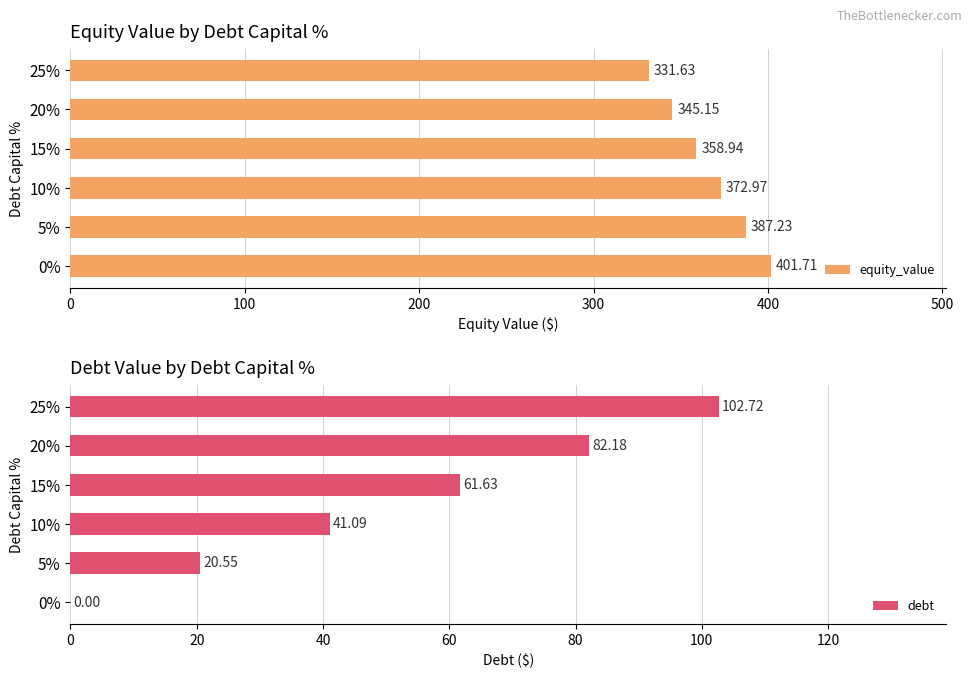

What is the difference between the maximum and second lowest values in the equity_value series?

56.6